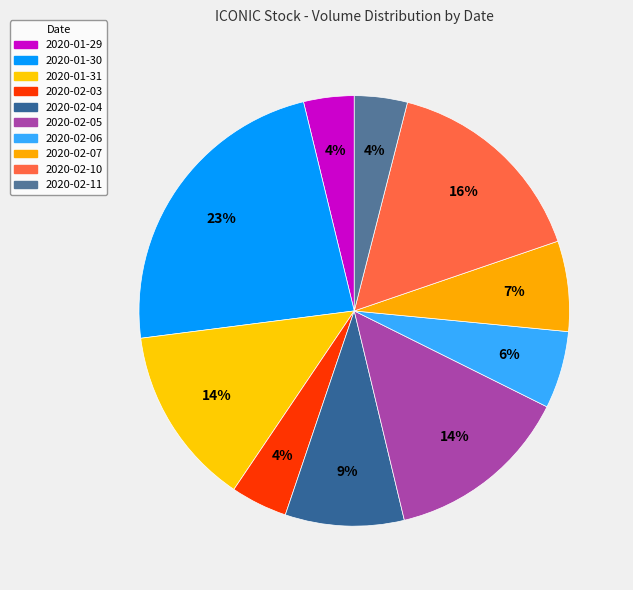

How many segments does this pie chart have?

10